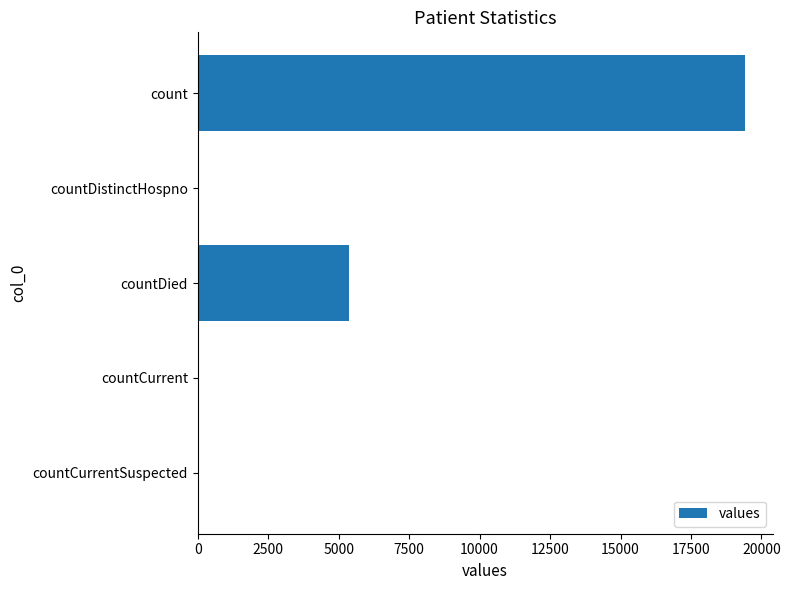

Between count and countDied, which is larger?

count